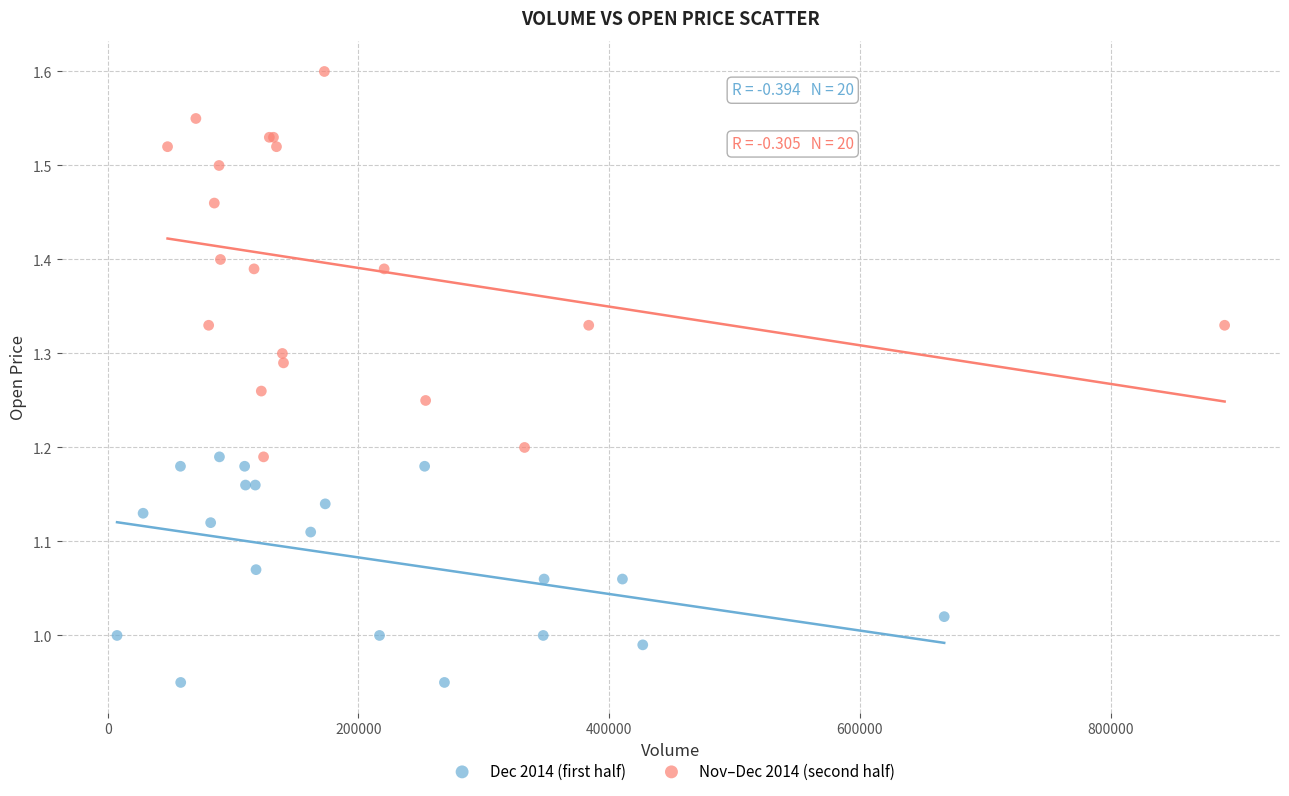

Which series reaches the minimum Y coordinate?

Dec 2014 (first half)